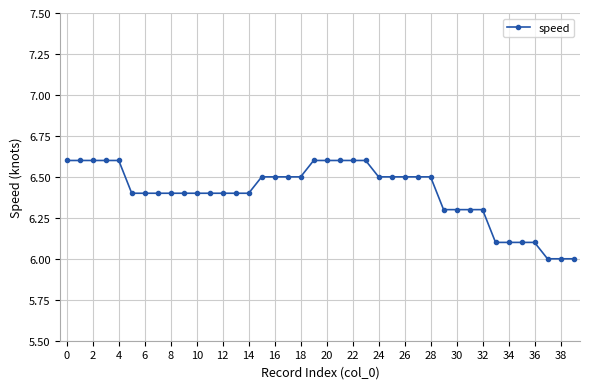

What is the minimum value shown in the chart?

6.0